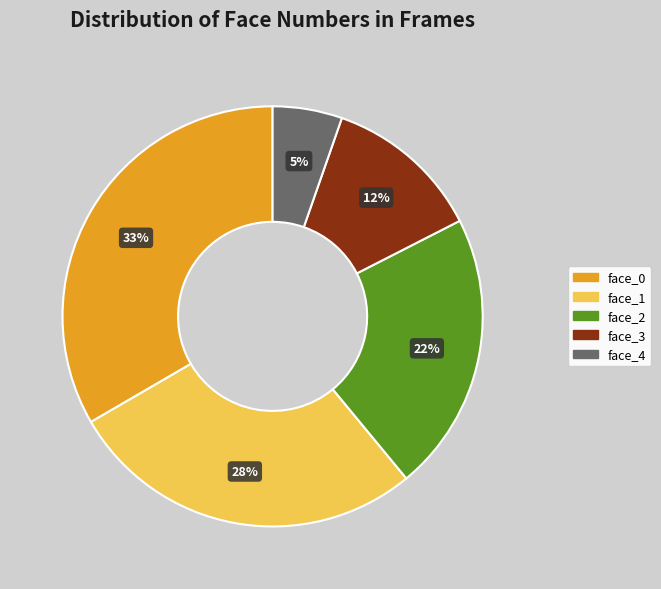

To the nearest percent, what is the combined percentage of face_3 and face_4?

17%